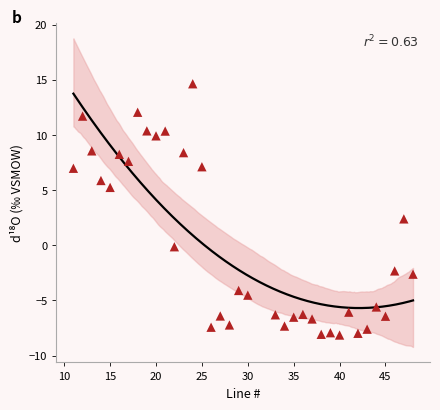

What Y value in the scatter plot is closest to 3?

2.4